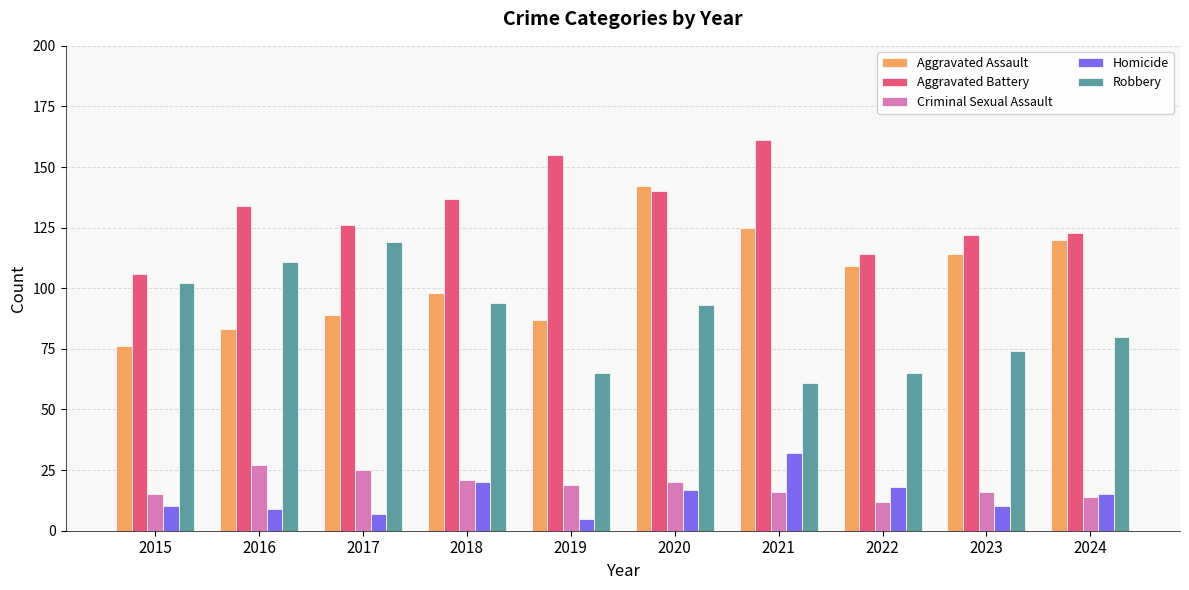

What is the spread (max minus min) of values at 2015?

96